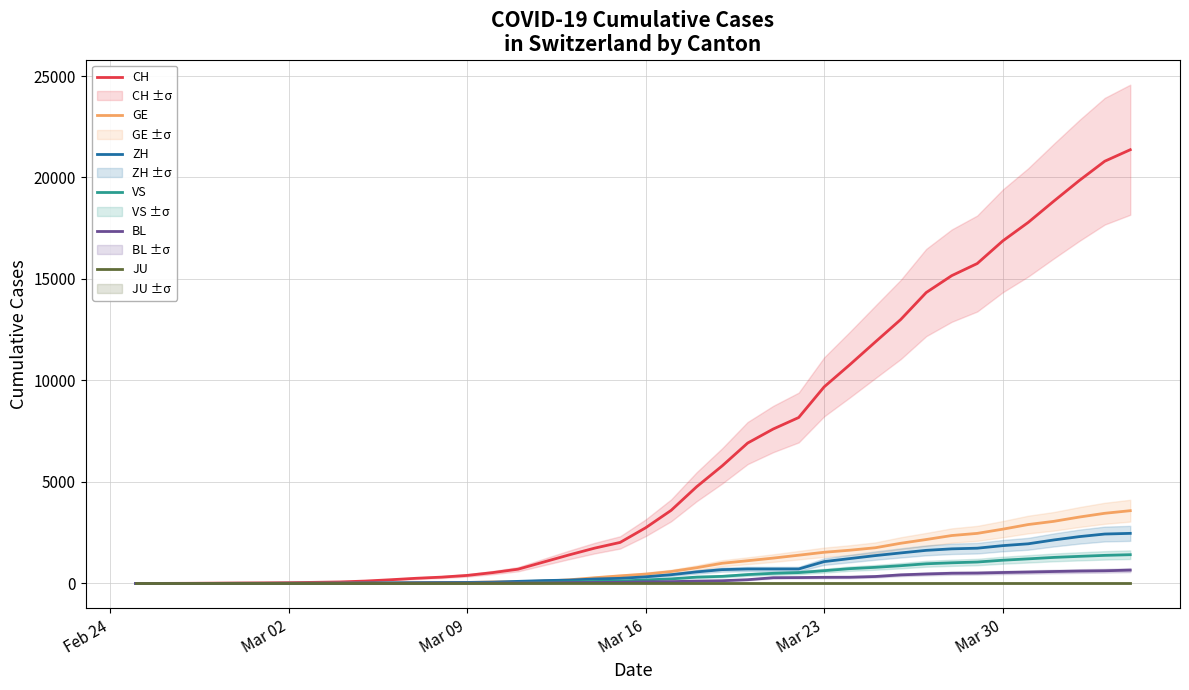

Count the number of categories in the chart.

40